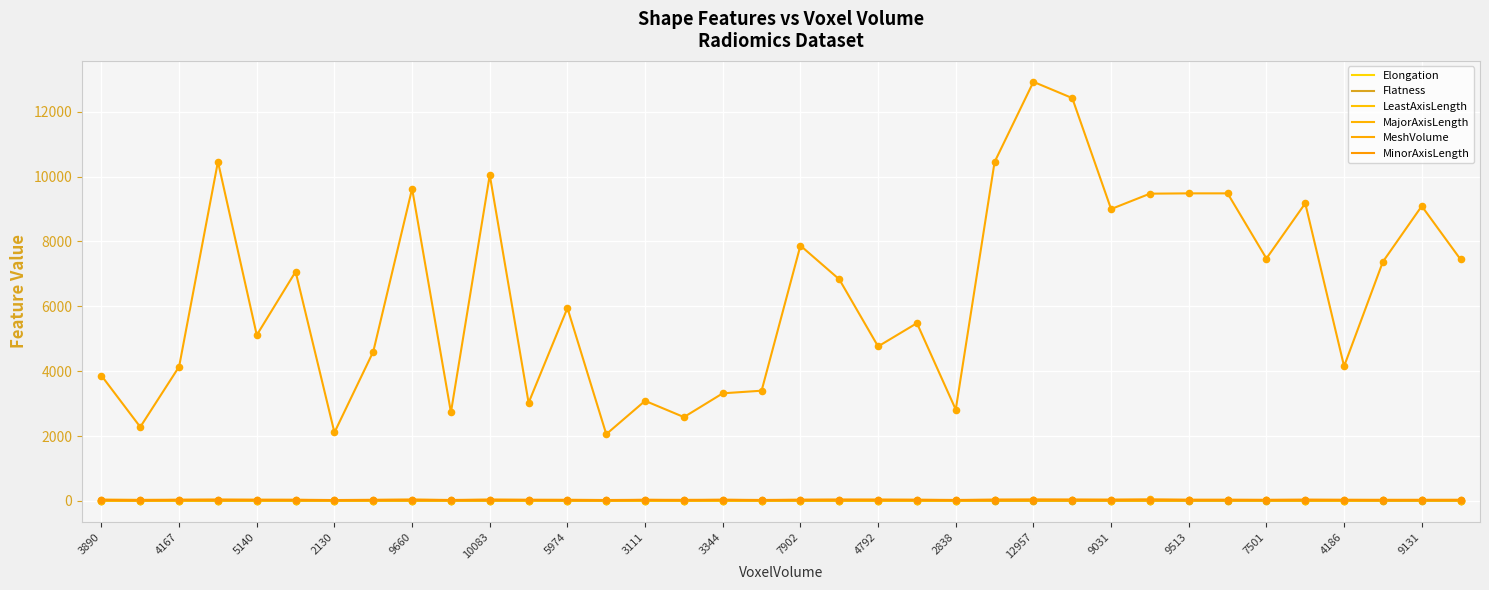

Which series has the largest total across all categories?

MeshVolume